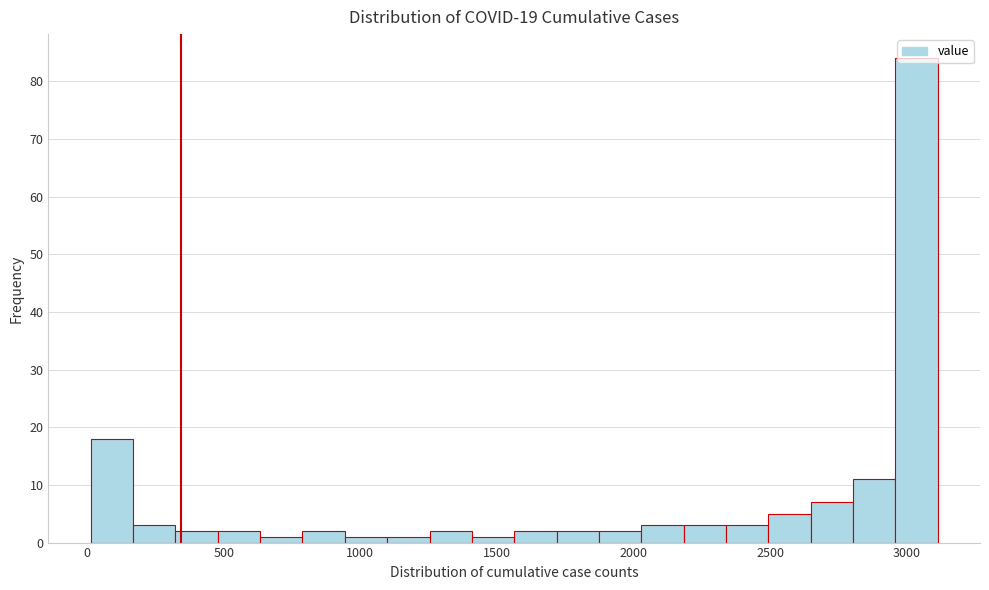

Read against the x-axis, roughly where is the centre of the tallest bar?

3050